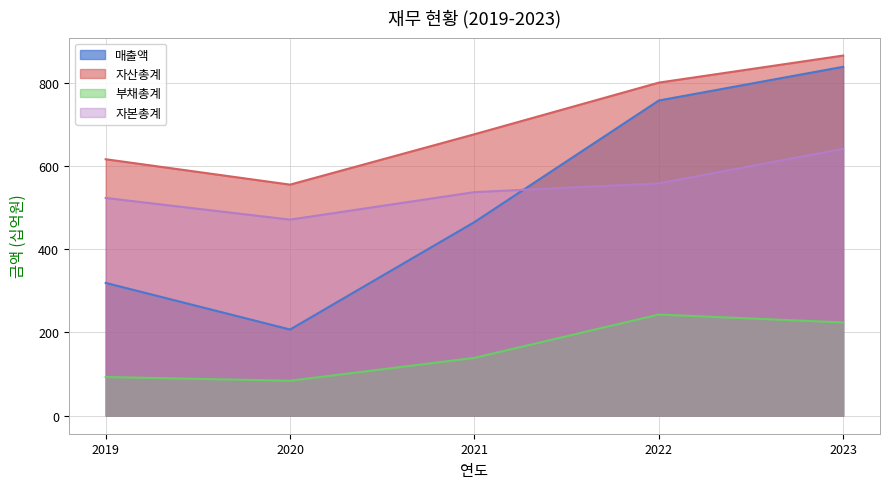

Between 2020 and 2021, which series saw the biggest shift?

매출액